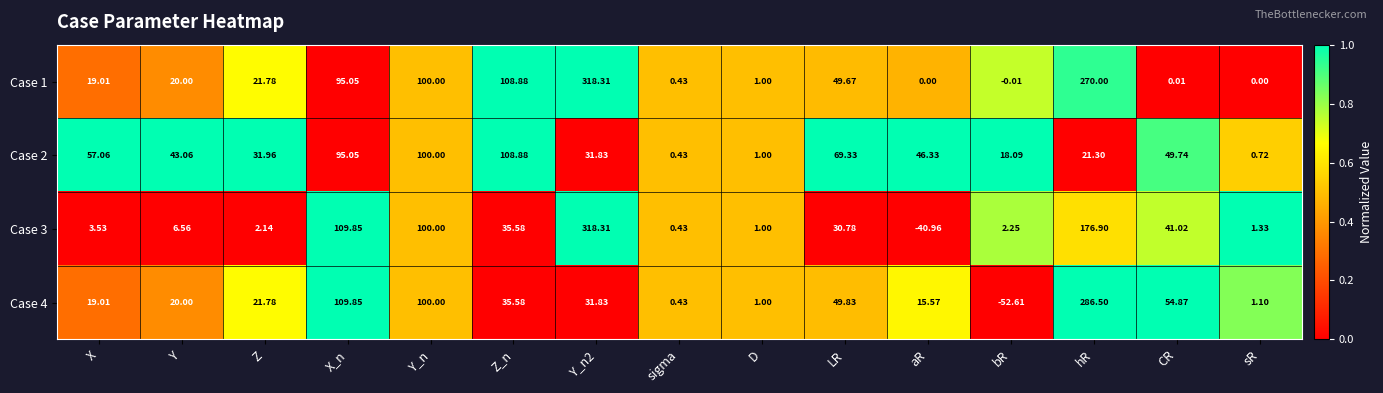

Which label corresponds to the largest value in the chart?

Y_n2